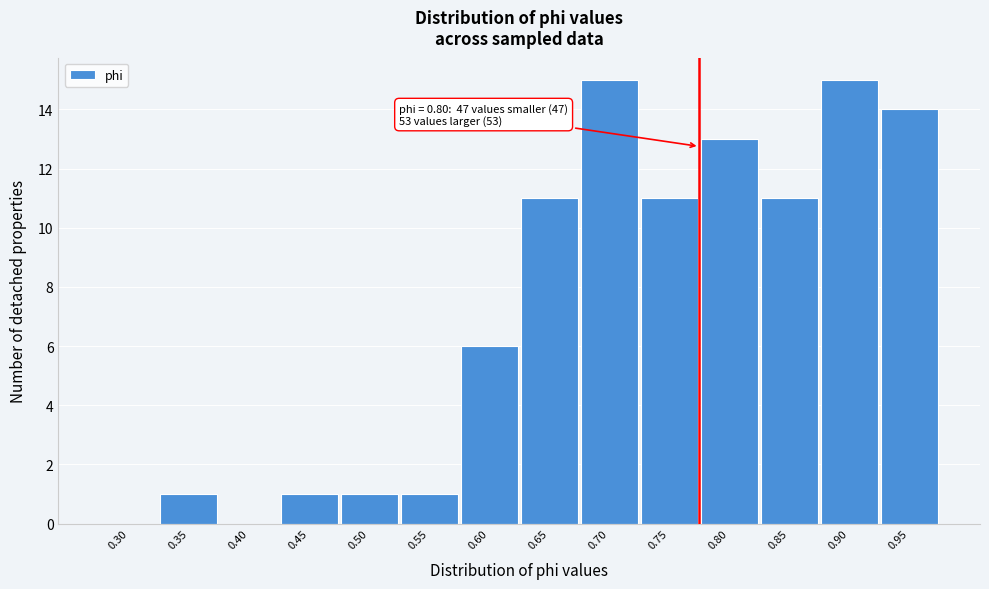

Reading right to left, transcribe all the data shown in this chart.

0.95=14	0.90=15	0.85=11	0.80=13	0.75=11	0.70=15	0.65=11	0.60=6	0.55=1	0.50=1	0.45=1	0.40=0	0.35=1	0.30=0